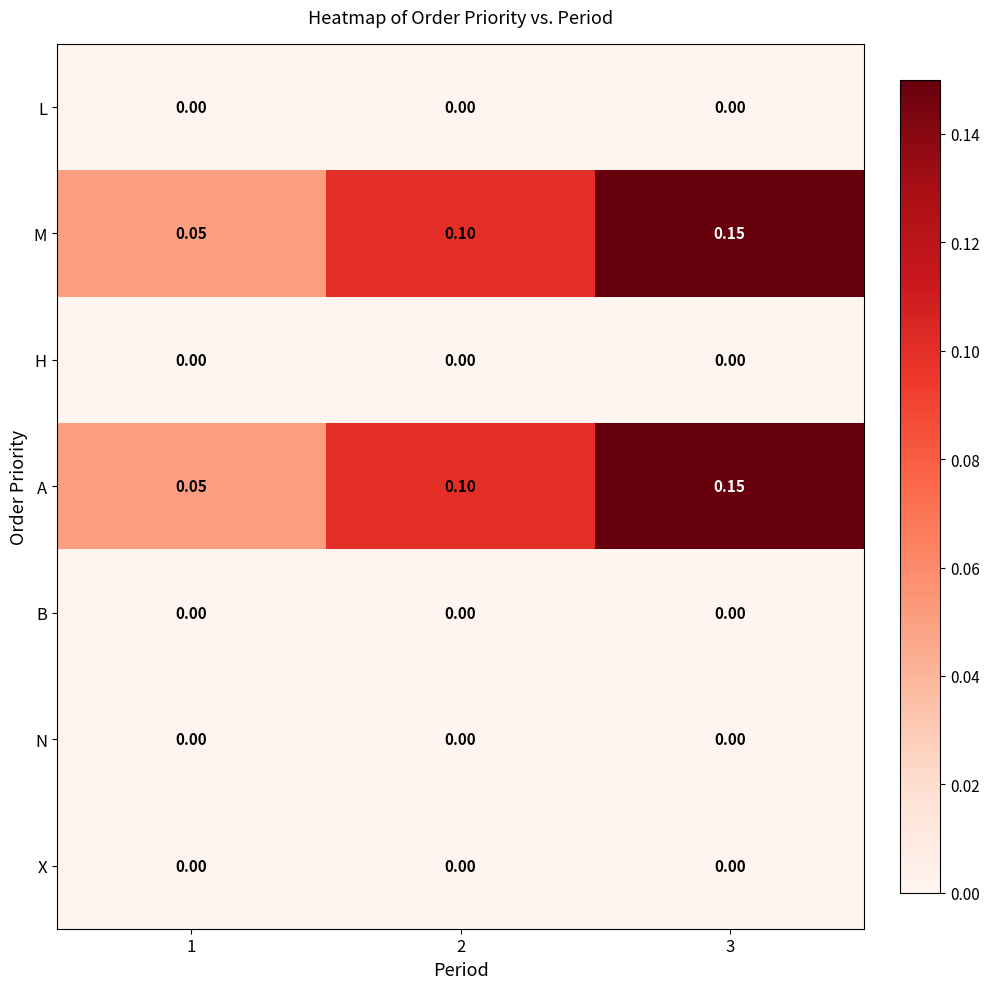

Reading right to left, extract all data points from this chart.

L: 3=0.0	2=0.0	1=0.0
M: 3=0.1	2=0.1	1=0.1
H: 3=0.0	2=0.0	1=0.0
A: 3=0.1	2=0.1	1=0.1
B: 3=0.0	2=0.0	1=0.0
N: 3=0.0	2=0.0	1=0.0
X: 3=0.0	2=0.0	1=0.0